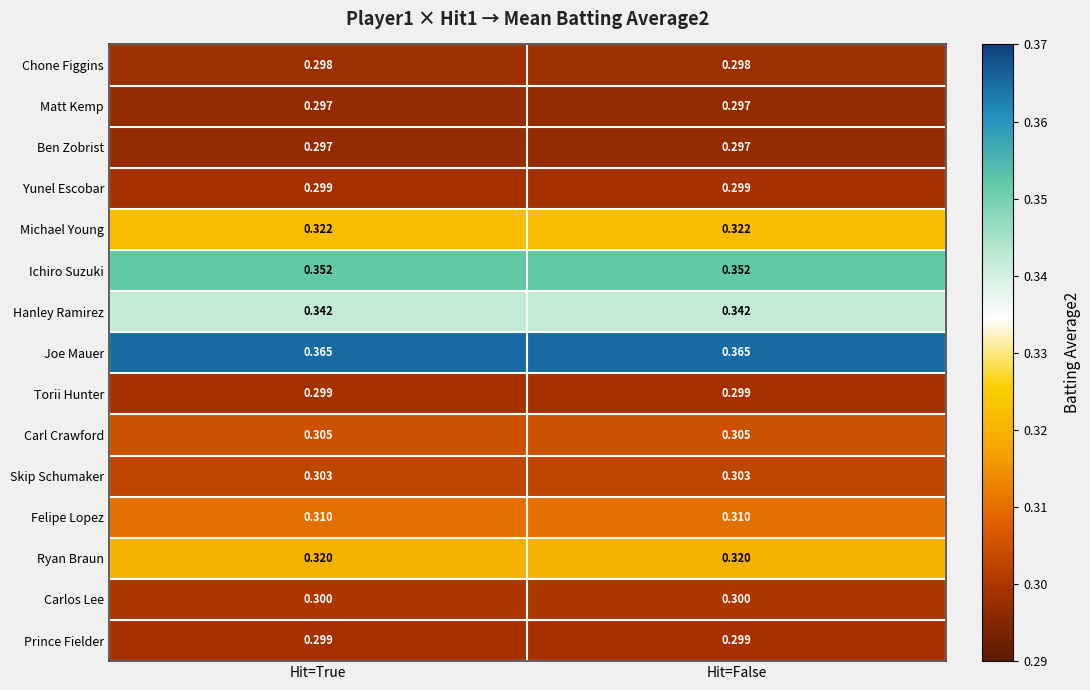

What is the minimum value shown in the chart?

0.3